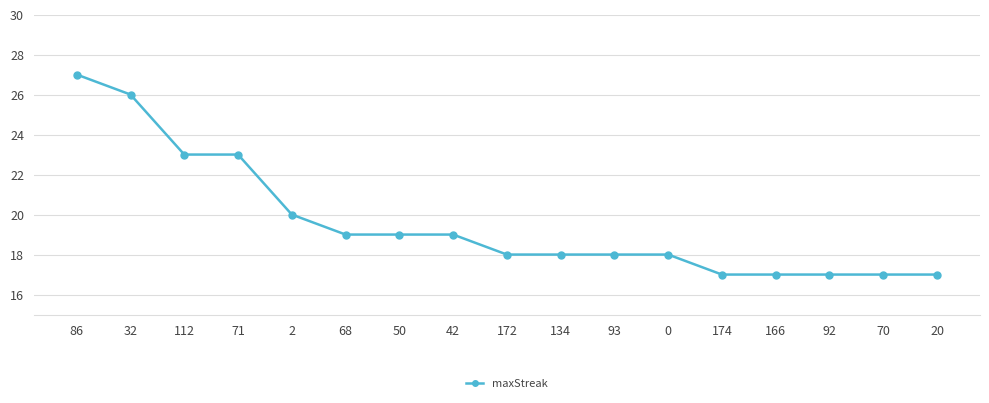

What is the label of the 1st point from the right?

20